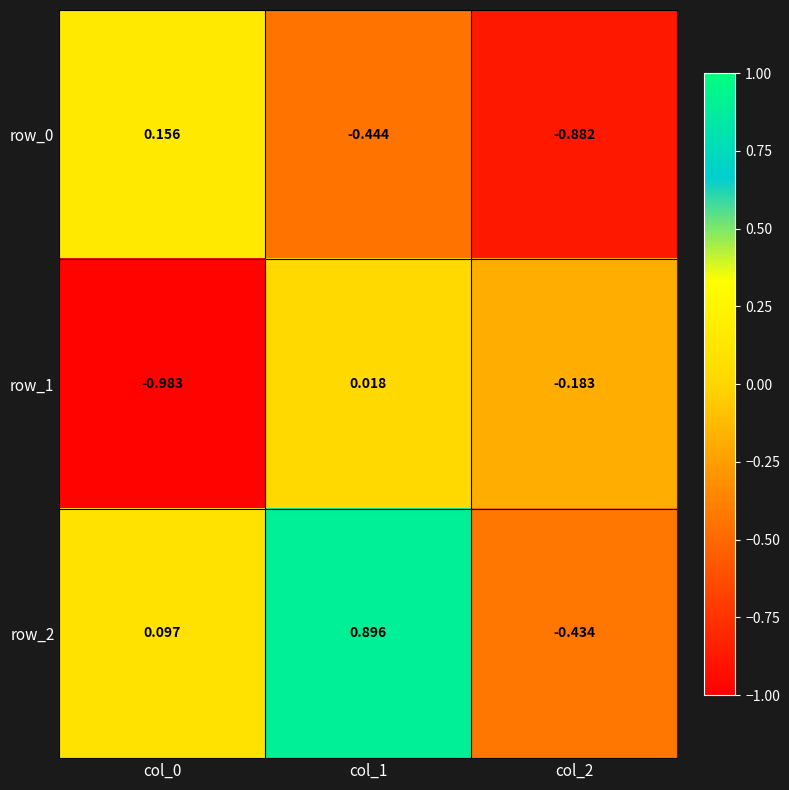

How many values in the row_0 series exceed 0?

1